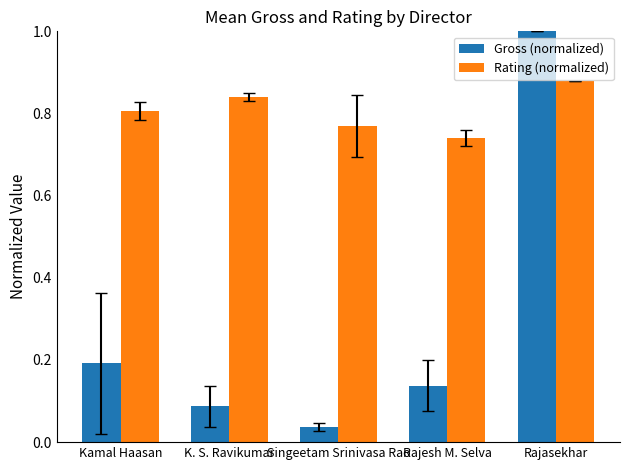

How many data points does each series have?

5